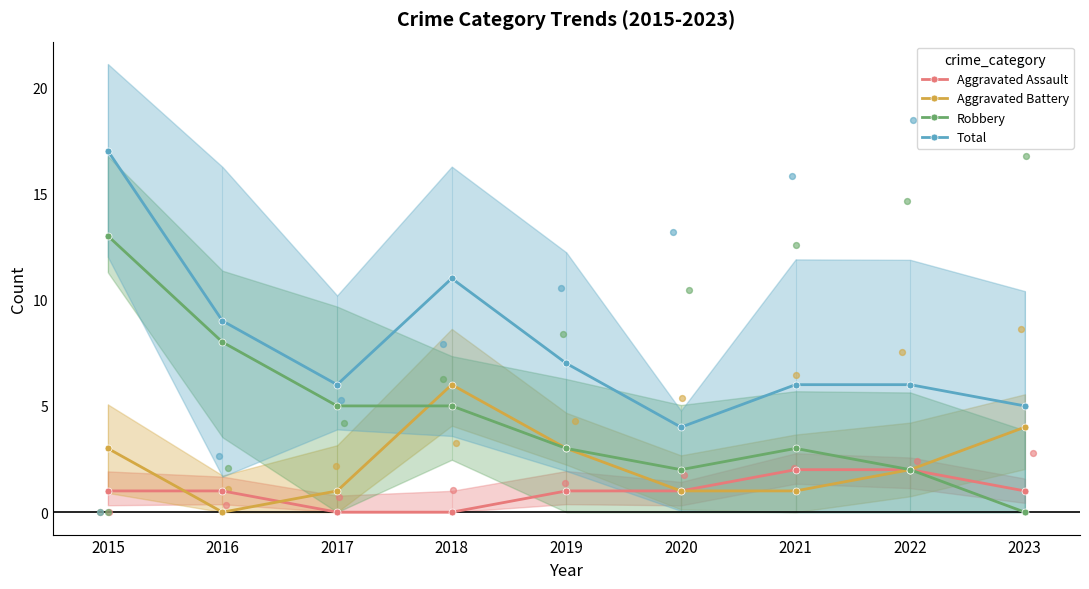

Which series has the largest total across all categories?

Total